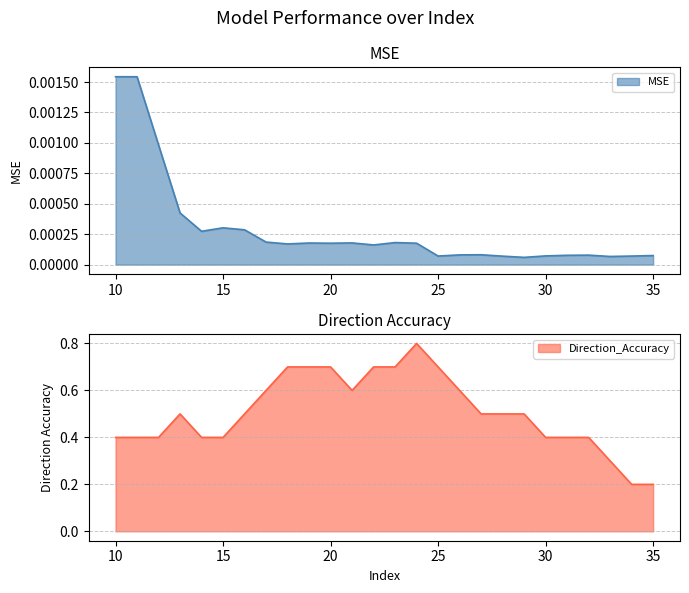

True or false: MSE has a value of 0.0 at 26.

False